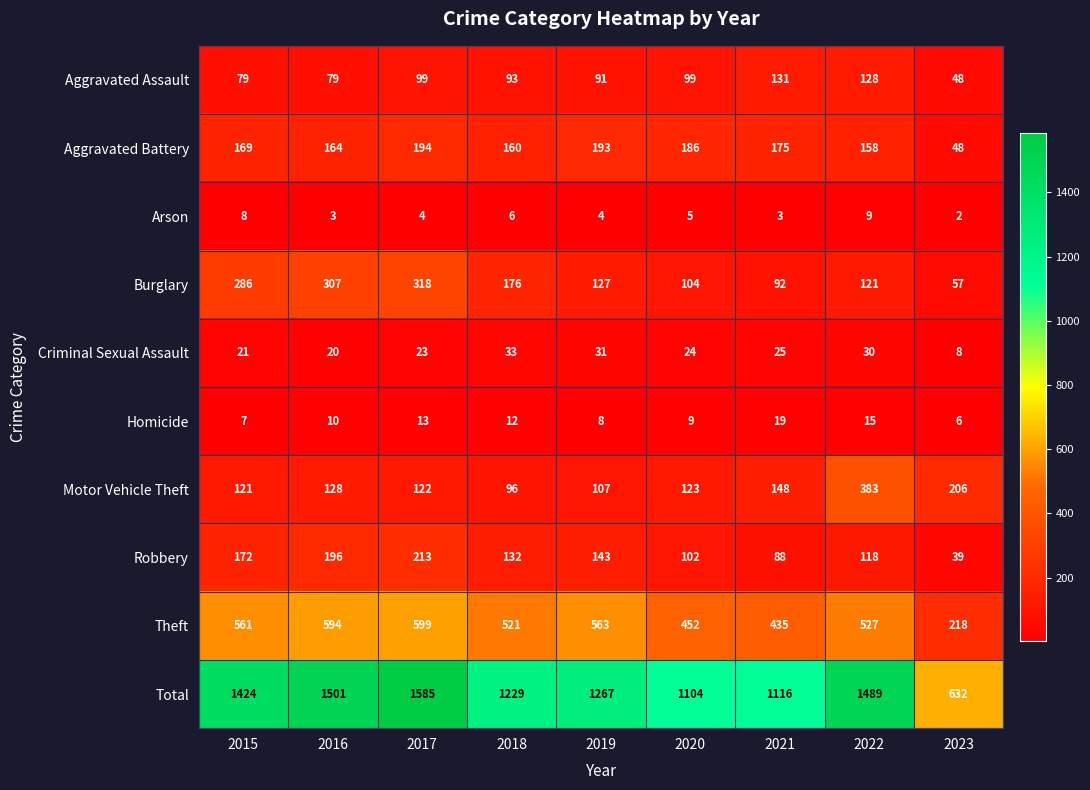

At how many categories does at least one series exceed 1191?

6